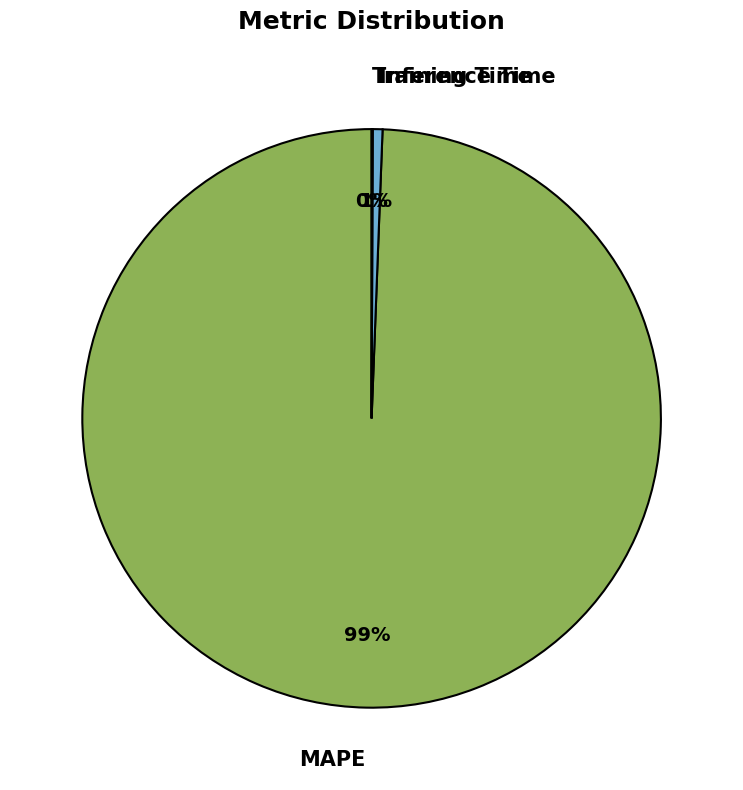

Does Inference Time account for over 50% of the chart?

No